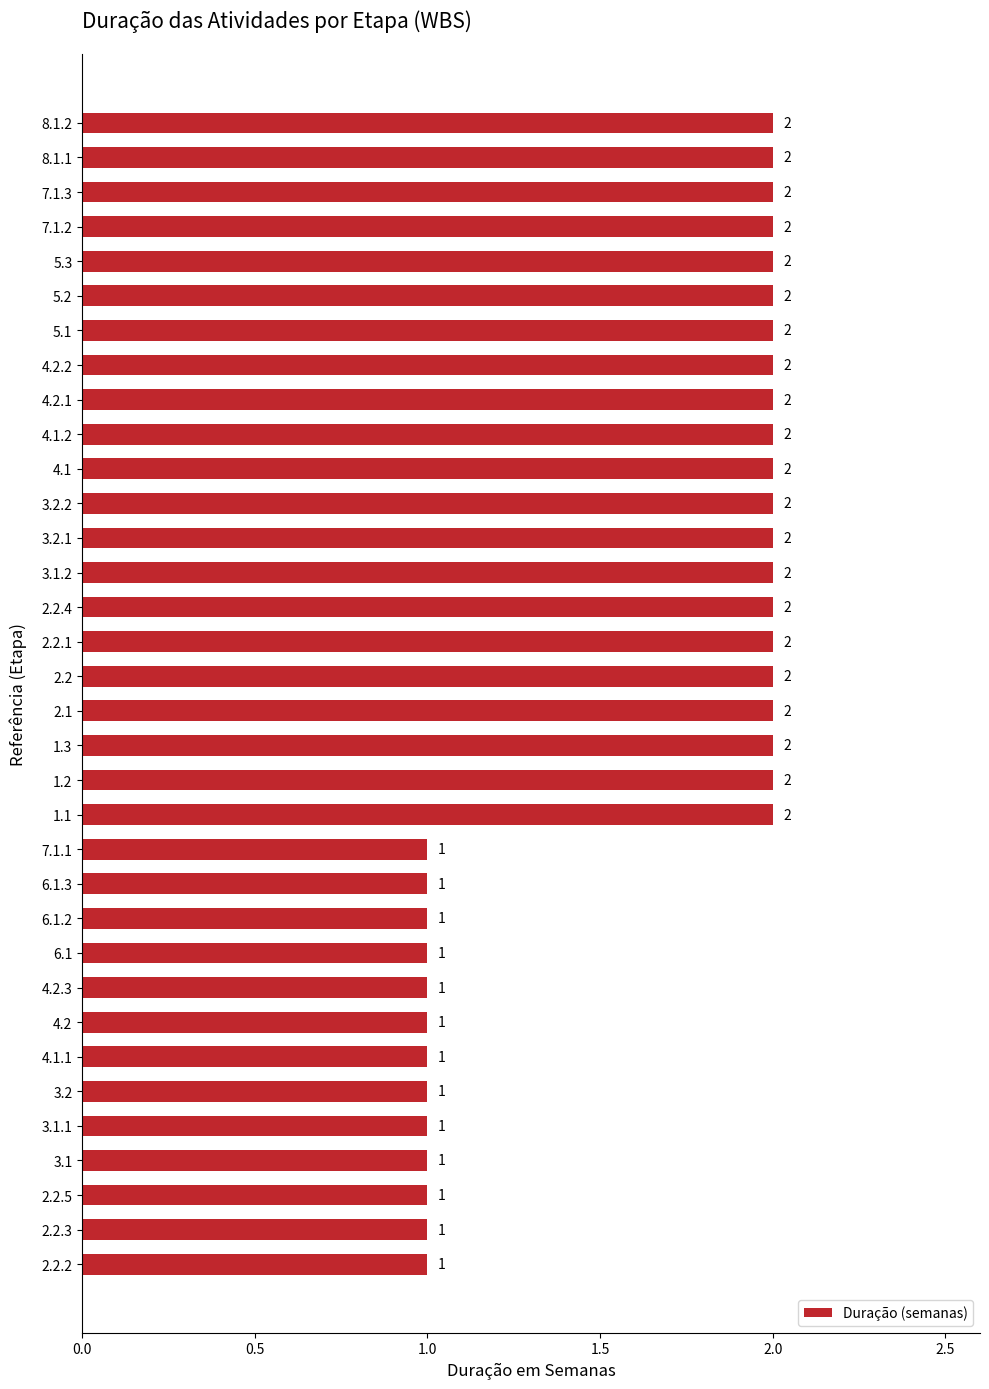

Are the bars horizontal?

Yes